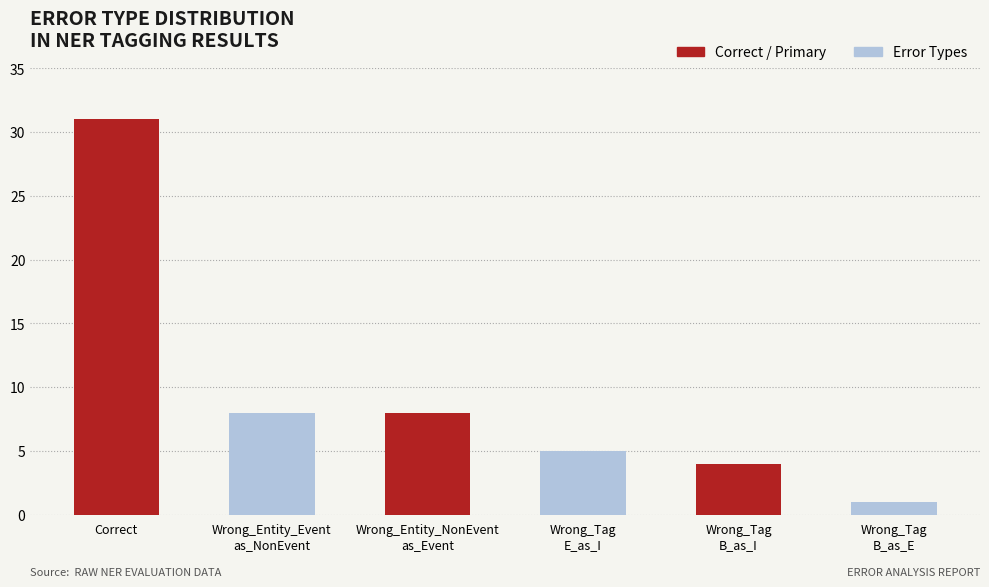

Does the chart contain any negative values?

No